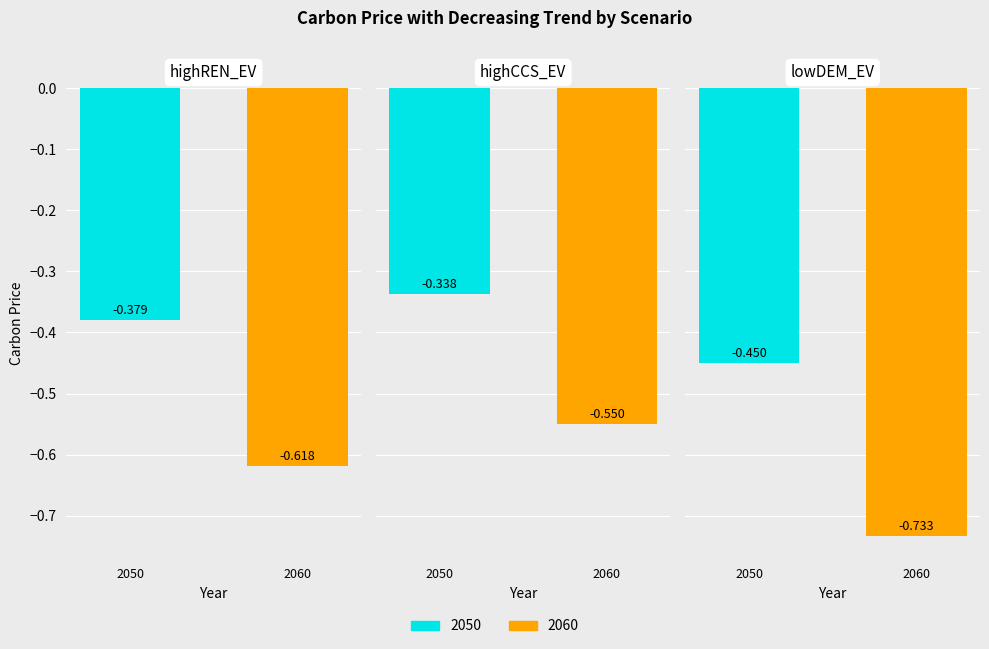

Is the value of 2060 at s03_BHP_cum2dt_highCCS_EV greater than the value of 2050 at s04_BHP_cum2dt_lowDEM_EV?

No